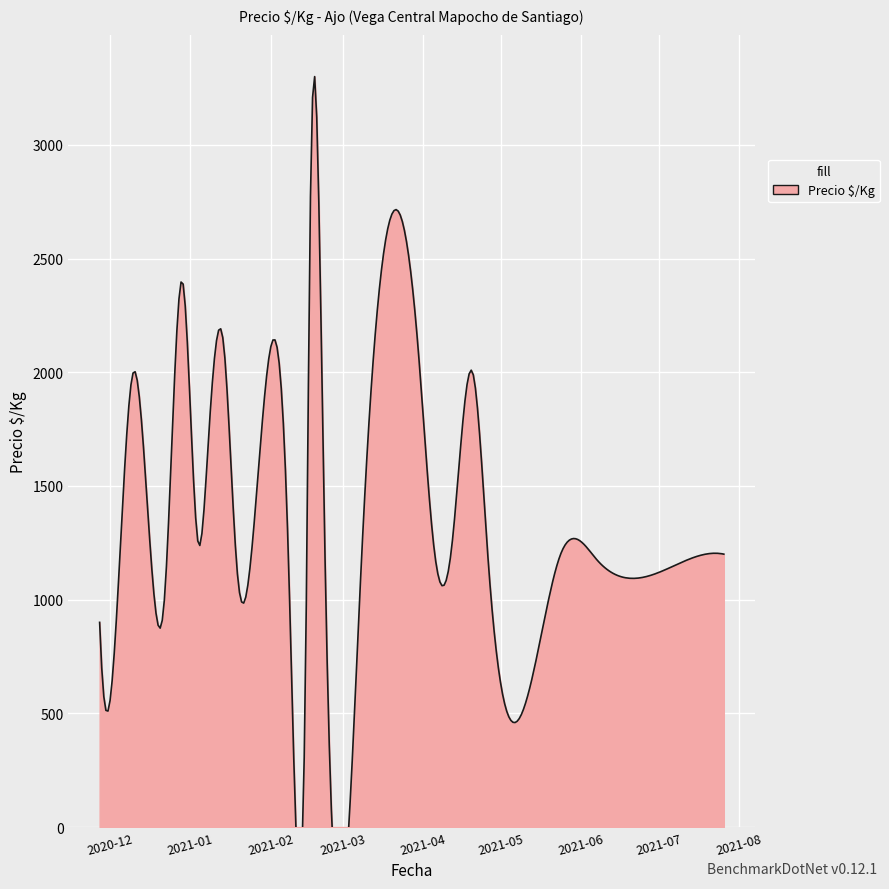

Between 2021-02-16 and 2021-06-07, which is larger?

2021-02-16